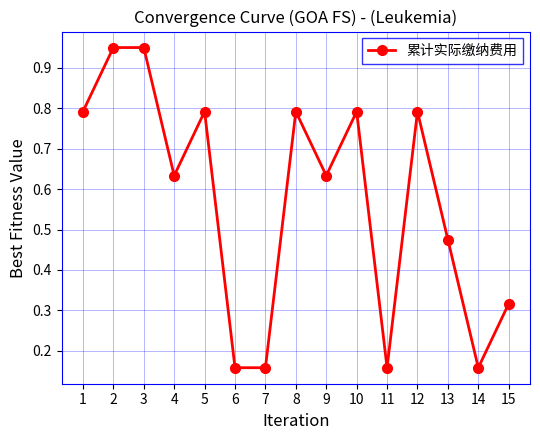

True or false: the data has more than 0 interior local peaks.

True